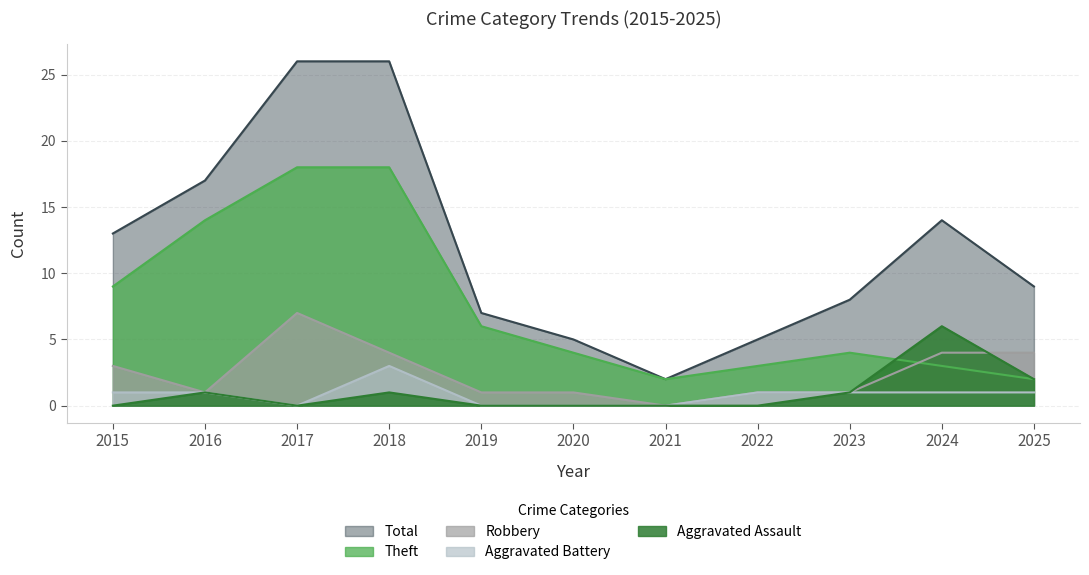

True or false: Aggravated Assault has more than 0 interior local peaks.

True